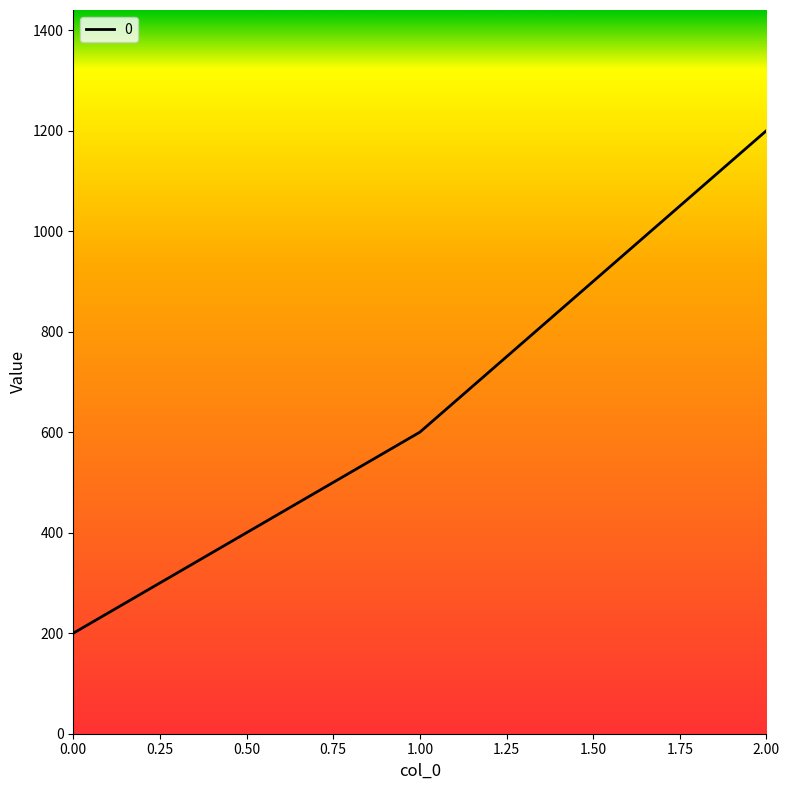

What is the greatest value displayed?

1200